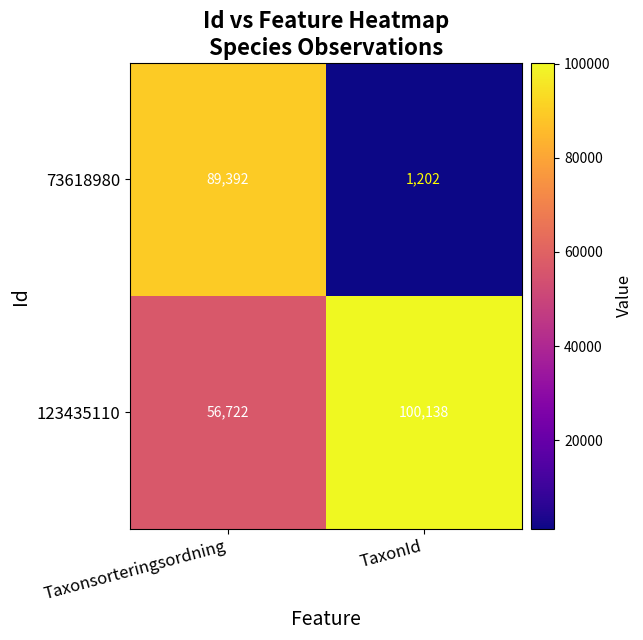

Which series has the largest total across all categories?

123435110